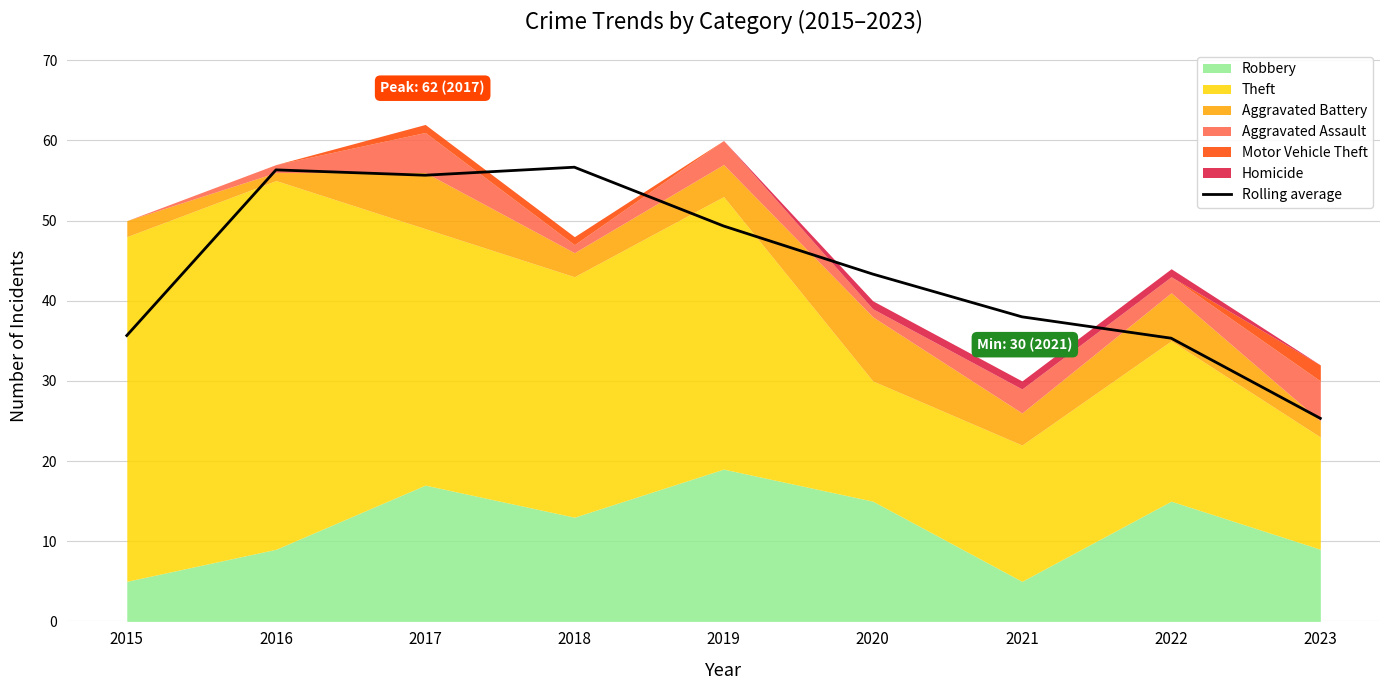

What is the minimum value shown in the chart?

25.3